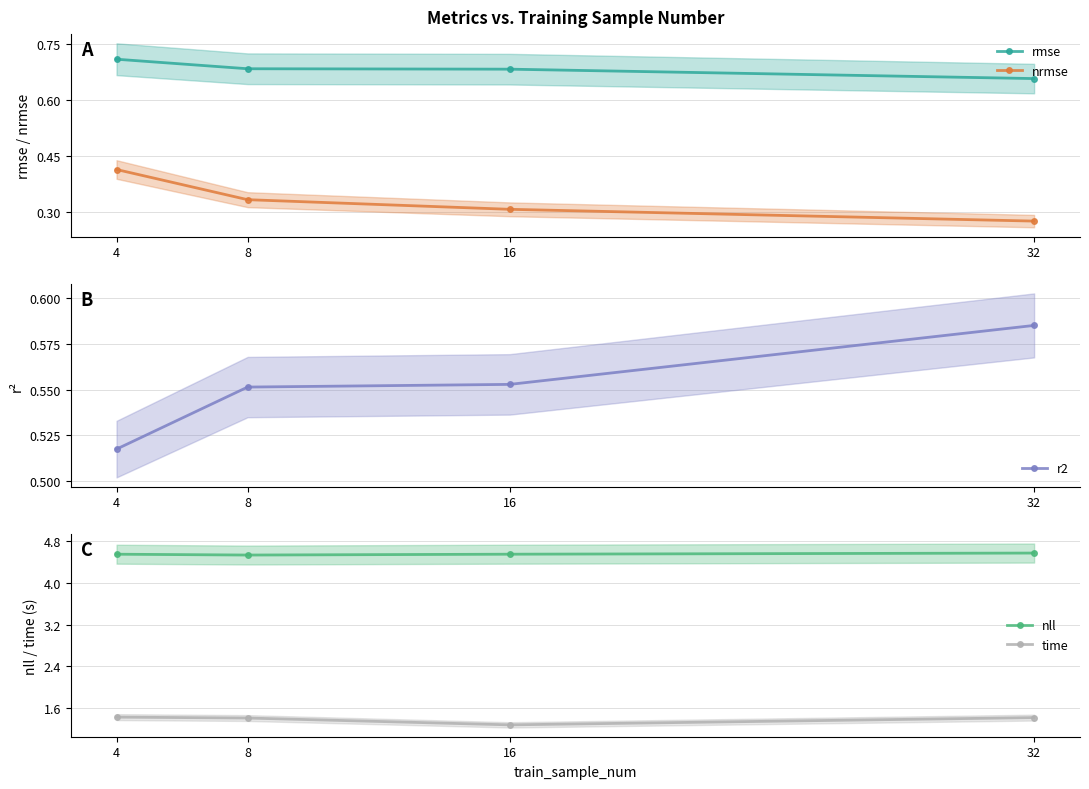

Rank the series at 16 from highest to lowest value.

nll, time, rmse, r2, nrmse